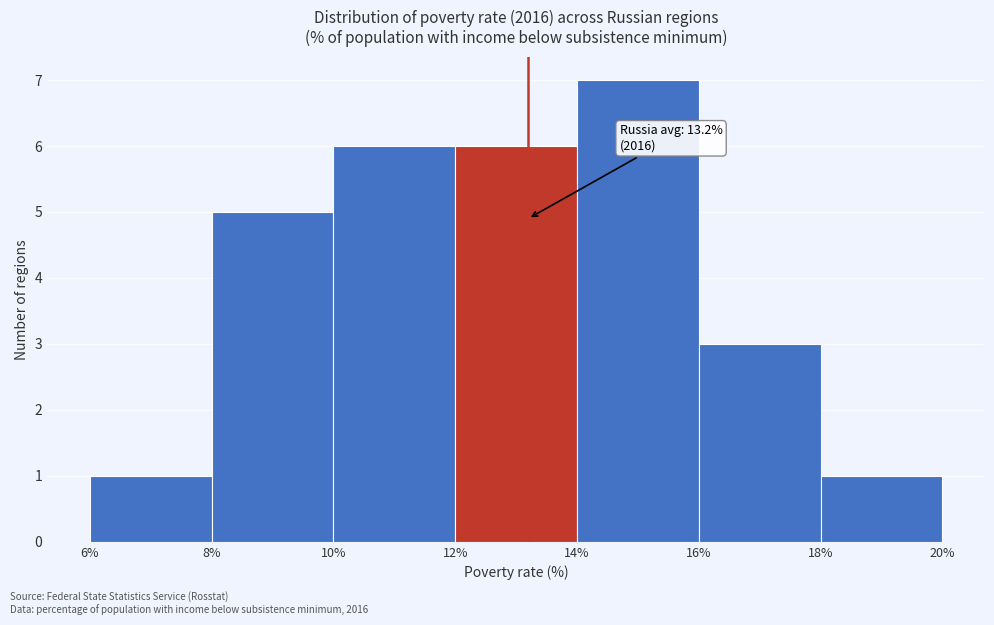

Over which range of the x-axis is the bar tallest?

14% to 16%